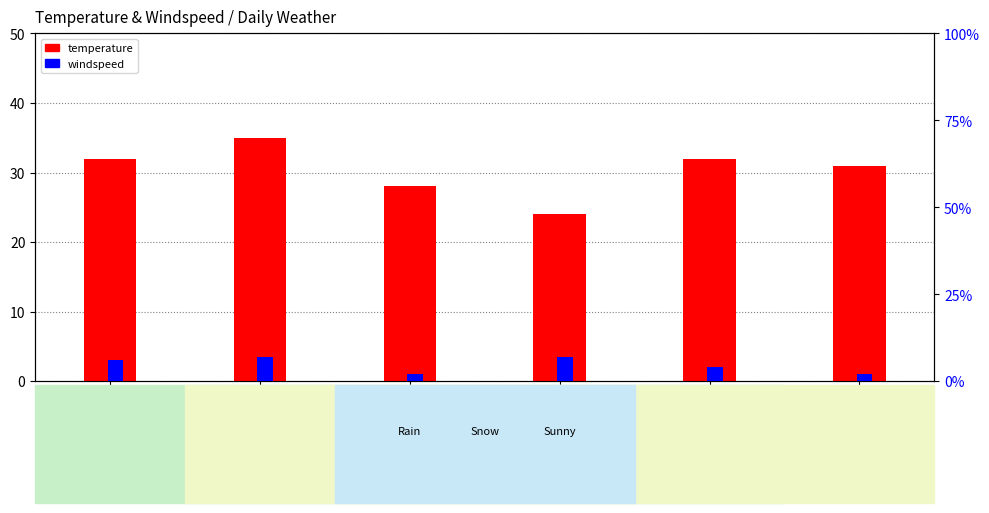

Are the bars grouped side by side (vs. stacked)?

Yes